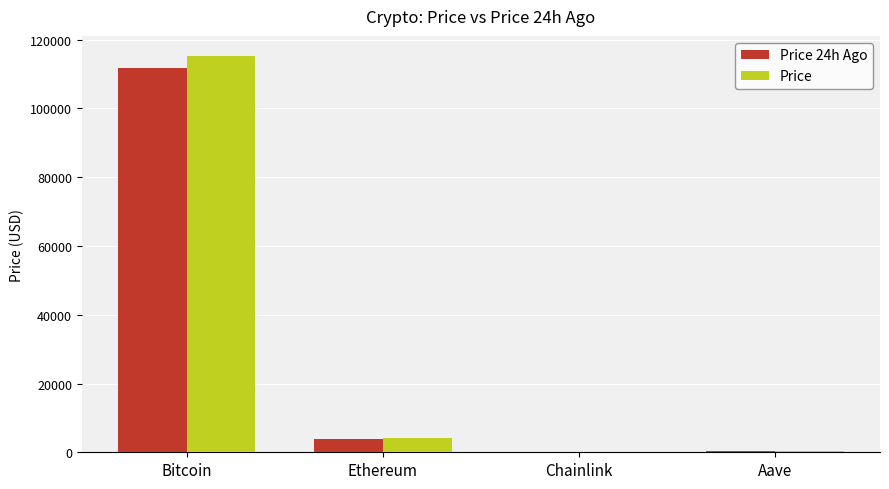

Between Bitcoin and Chainlink, which series saw the biggest shift?

Price